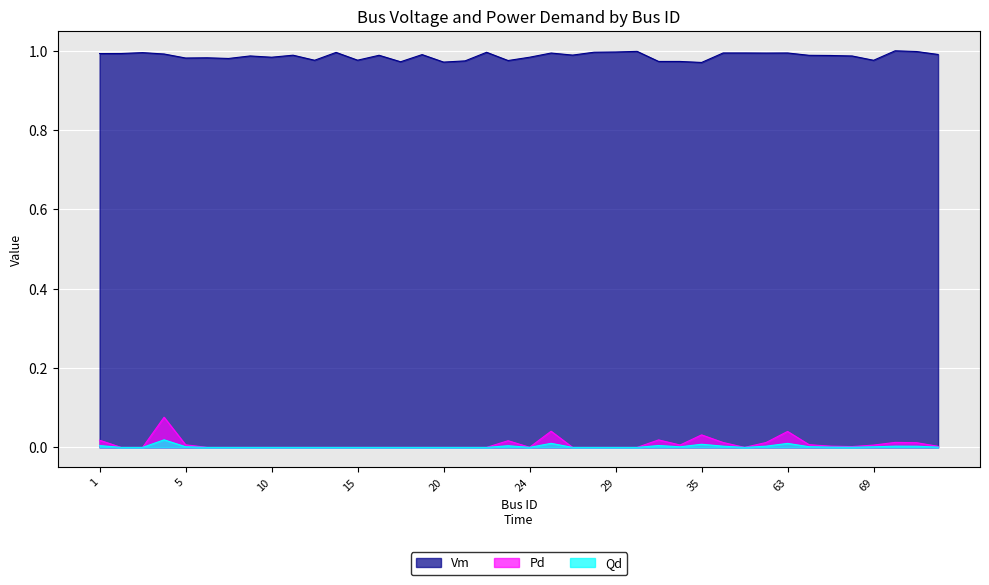

True or false: Qd and Pd cross at least once.

False